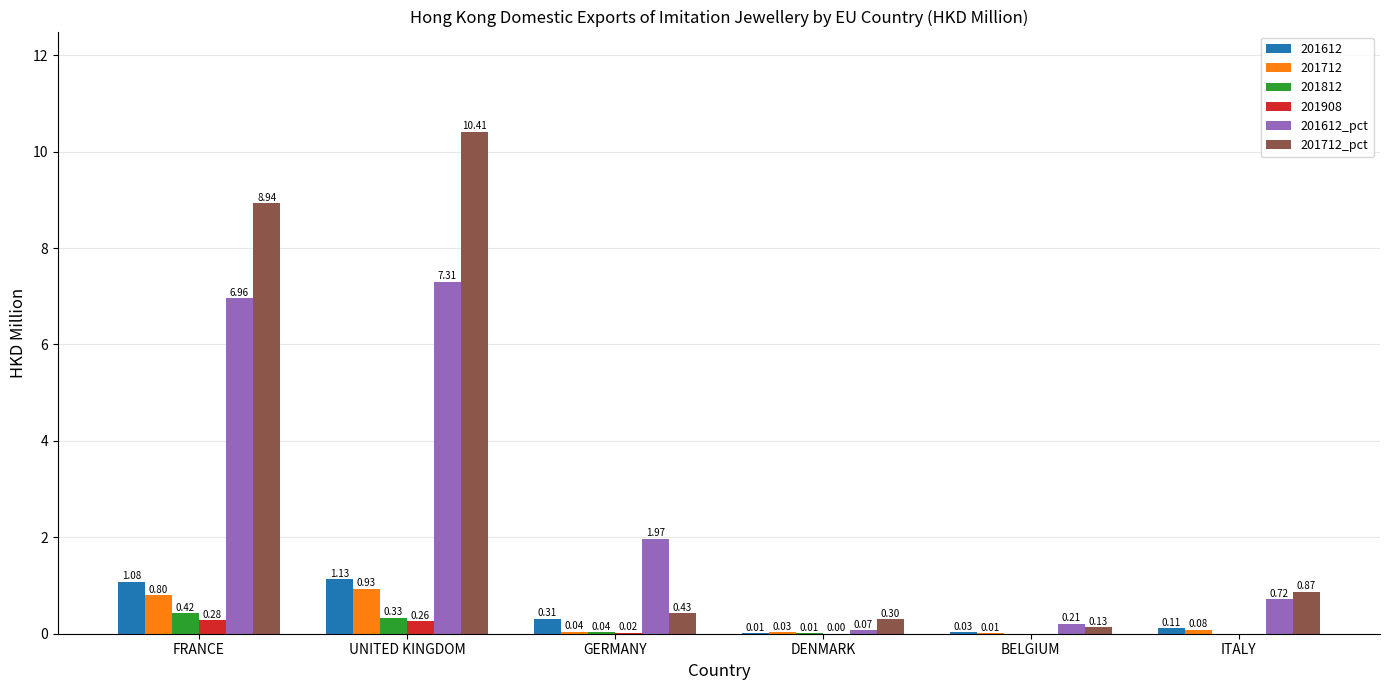

What is the sum of the 201712_pct values at BELGIUM and FRANCE?

9.1